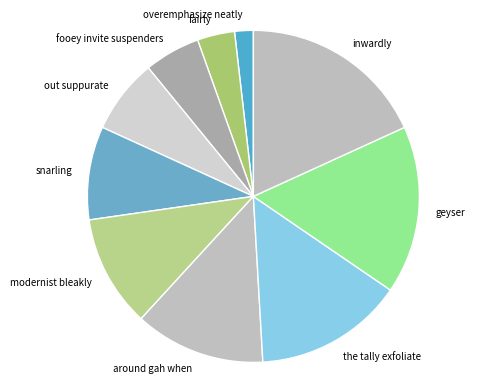

How many slices are in this pie chart?

10